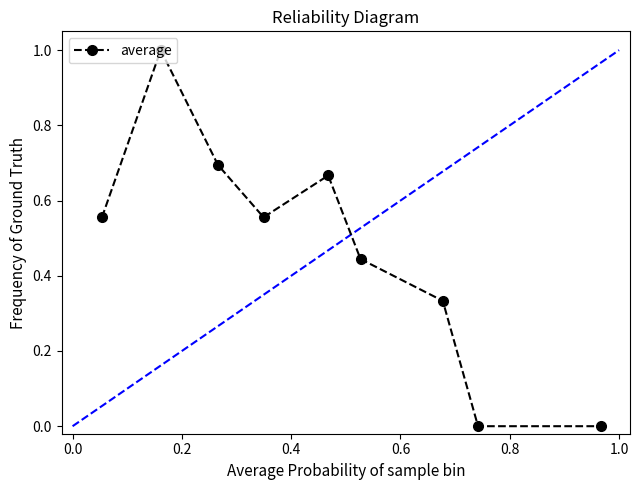

What is the maximum value shown in the chart?

1.0